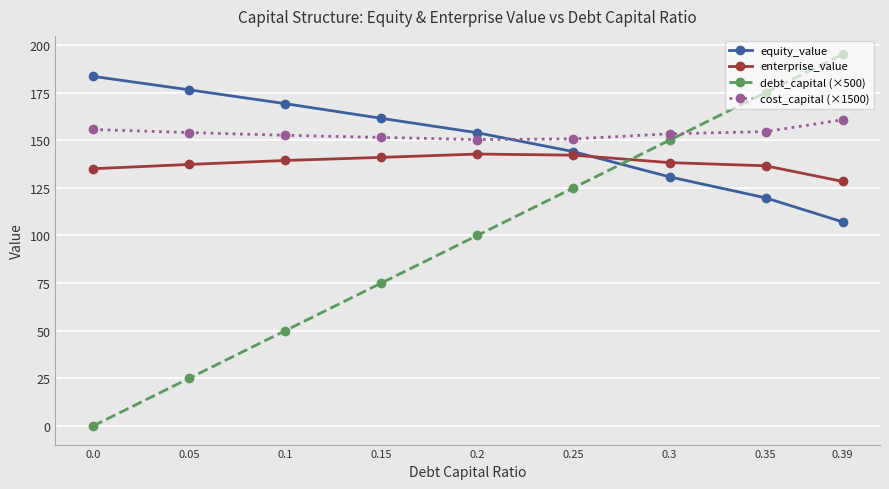

Is it true that debt_capital (×500) equals 195.0 at 0.39?

True